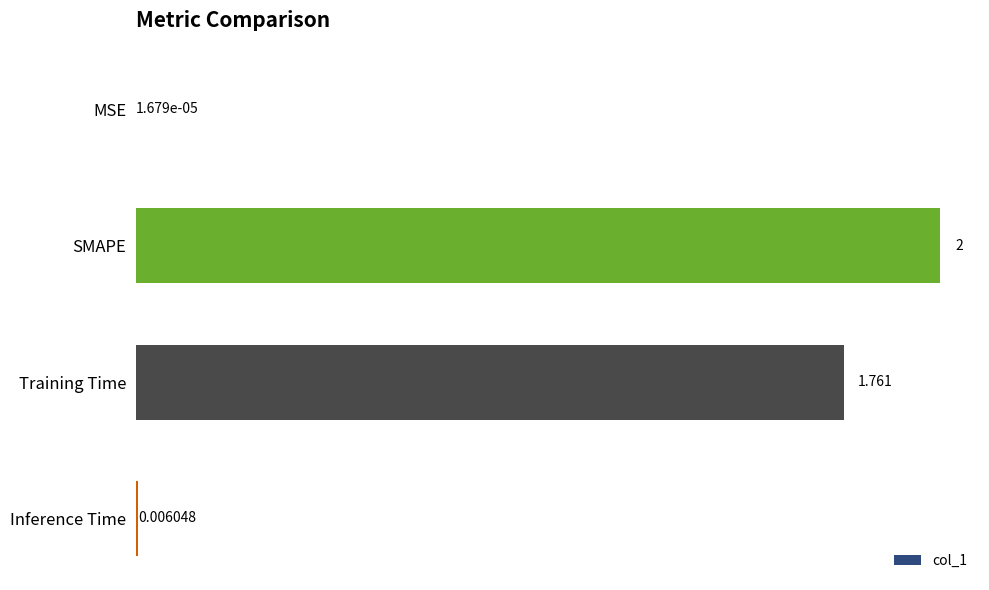

At which label is the value closest to 1?

Training Time